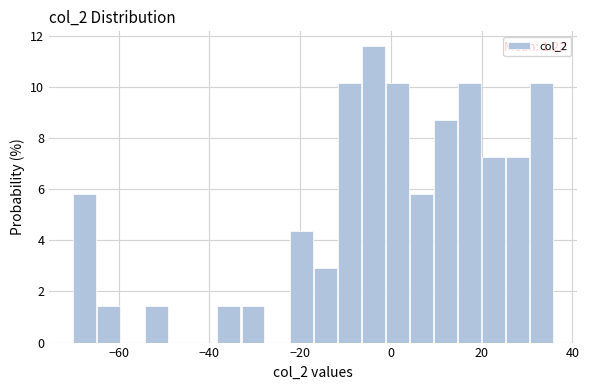

Around what value on the x-axis is the tallest bar? Give the approximate position of its centre, as read against the axis.

-4